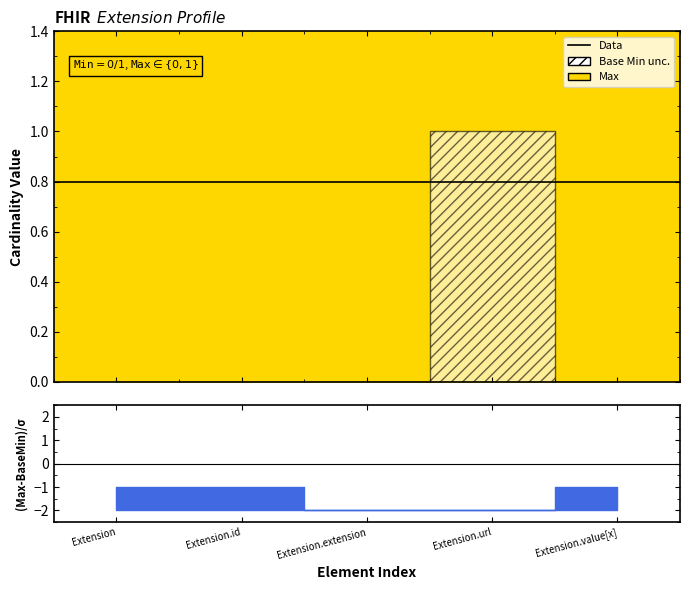

At Extension.id, list the series in order from smallest to largest.

Base Min, Max